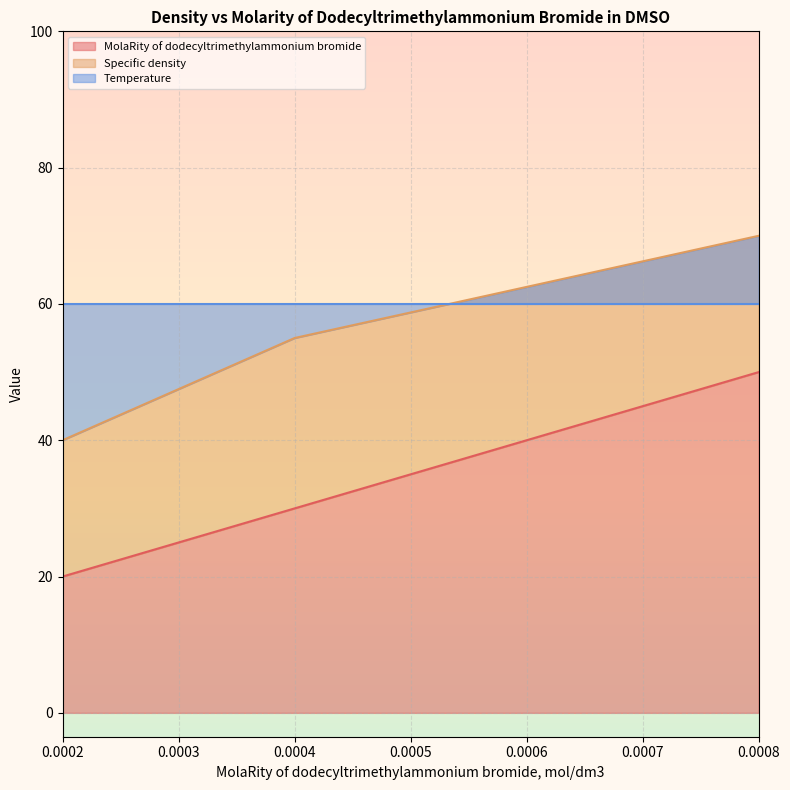

List the labels in order of MolaRity of dodecyltrimethylammonium bromide value, smallest first.

0.0002, 0.0004, 0.0006, 0.0008